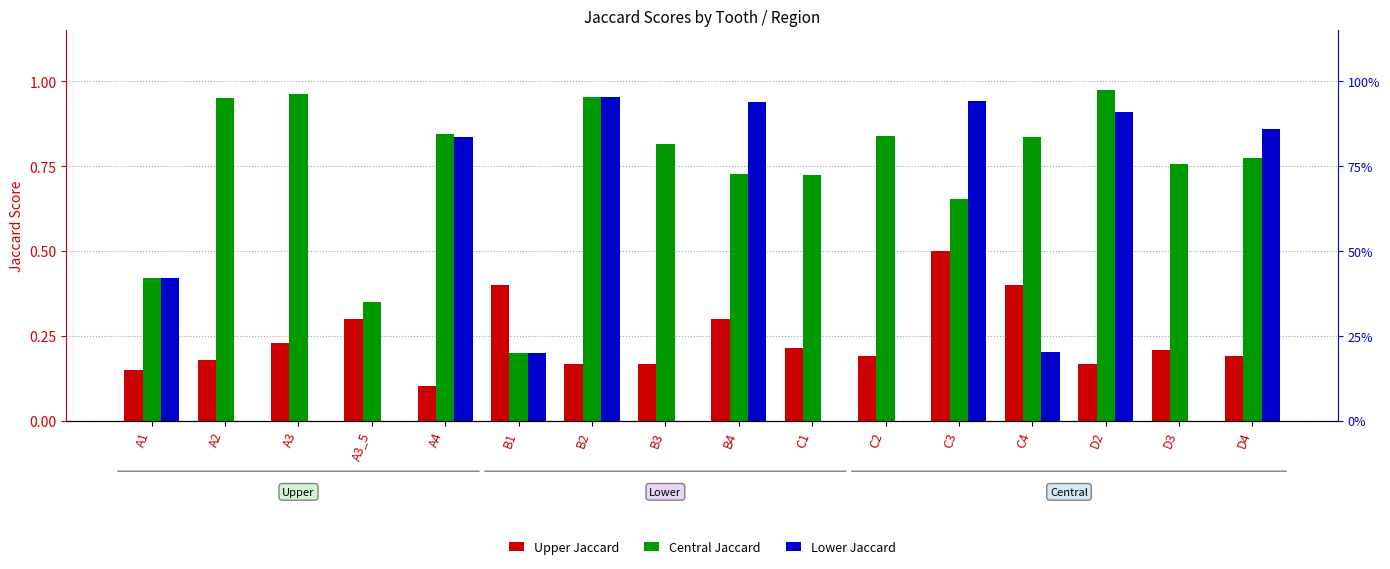

Rank the series by their maximum value, from lowest to highest.

Upper Jaccard, Lower Jaccard, Central Jaccard